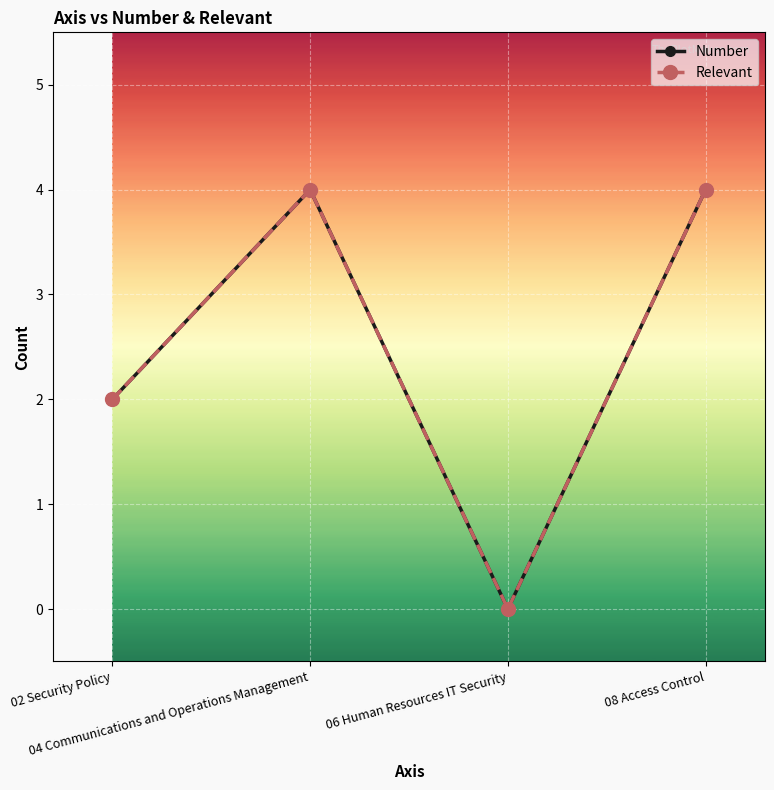

Where is Number nearest to the value 2?

02 Security Policy